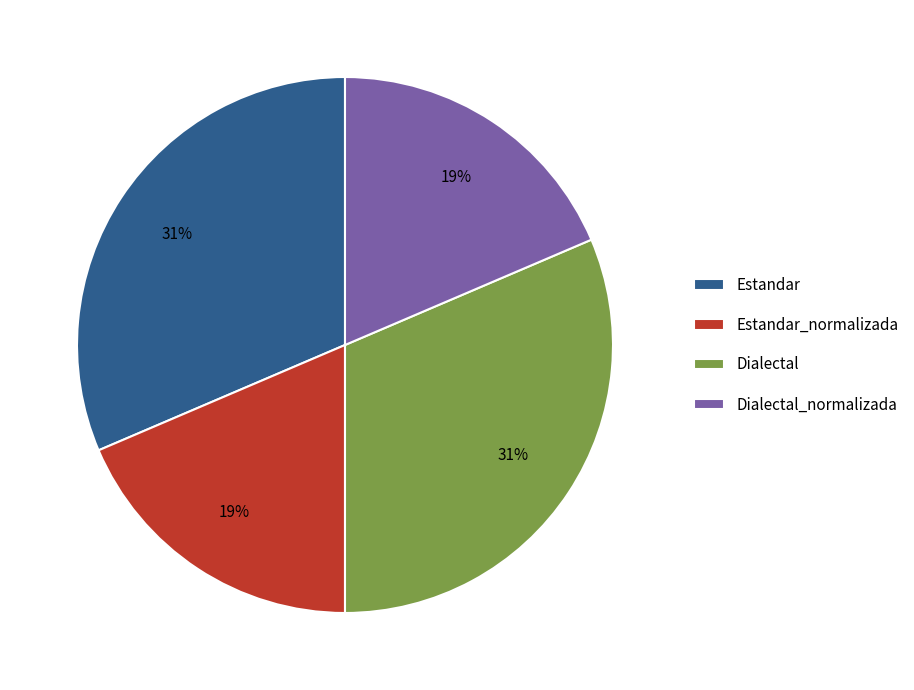

Approximately how many times larger is the value at Dialectal compared to Estandar?

1.0